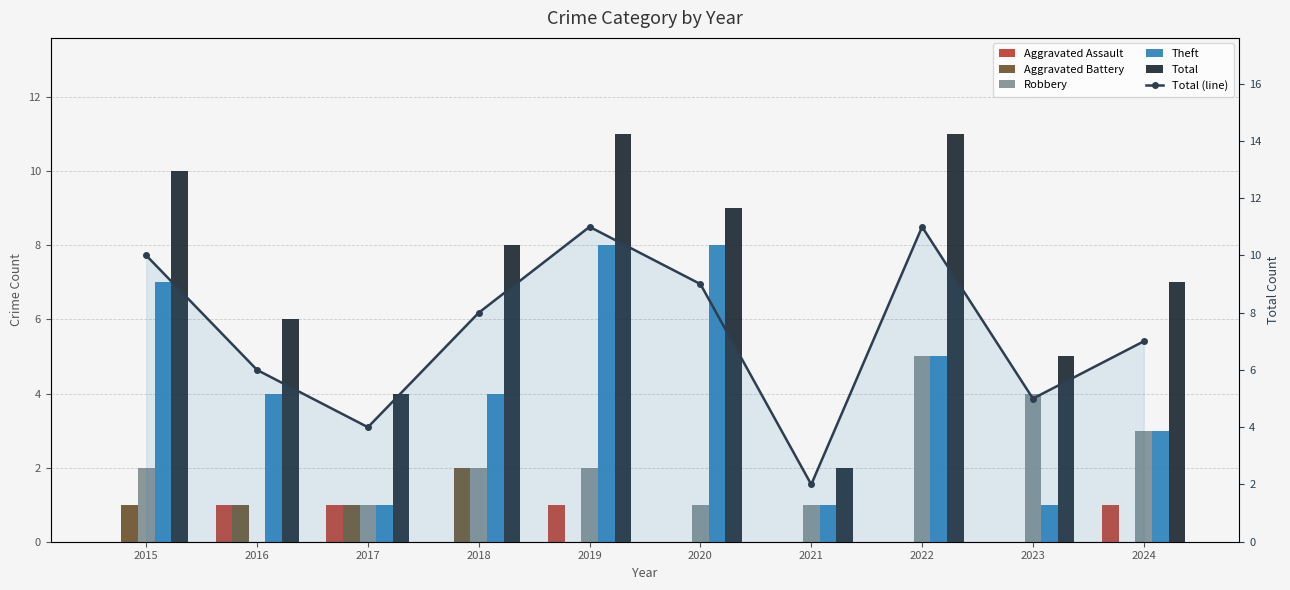

The value of Theft at 2023 is 1. True or false?

True